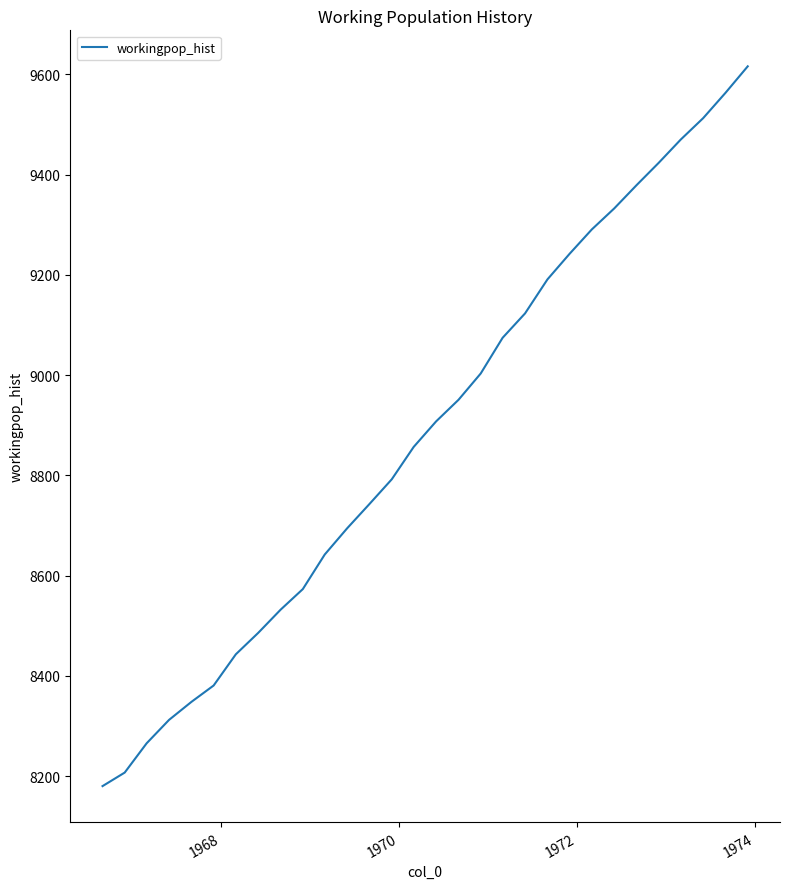

What is the greatest value displayed?

9616.1